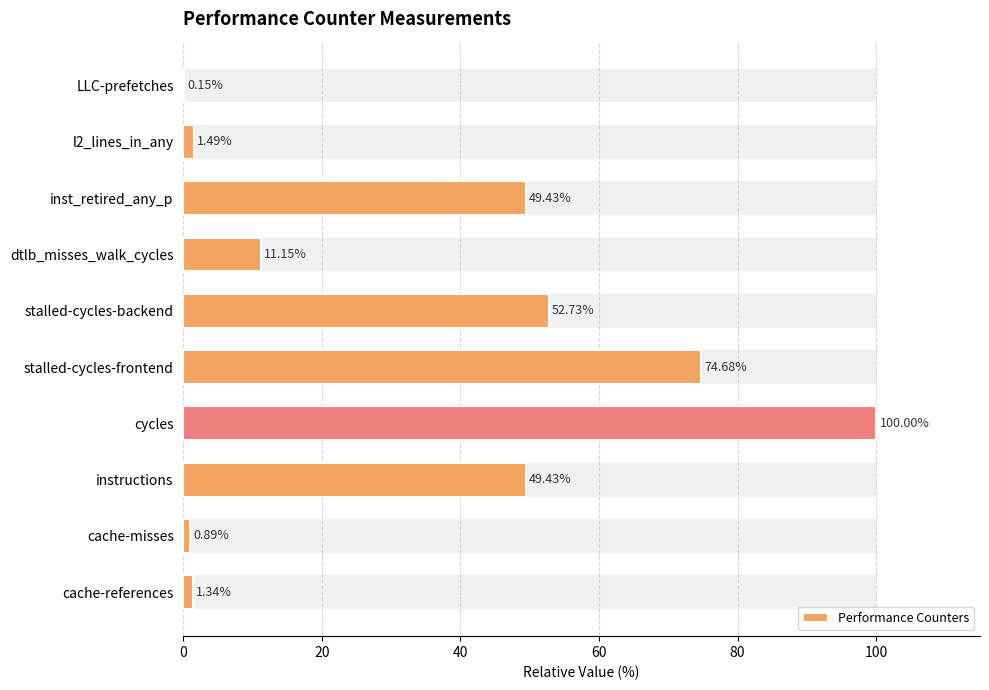

What is the change in value from stalled-cycles-frontend to dtlb_misses_walk_cycles?

-63.5